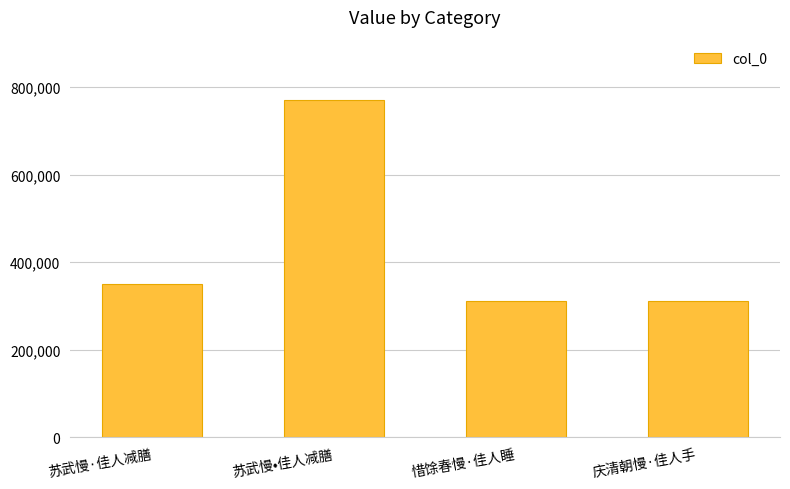

What is the sum of all values?

1743817